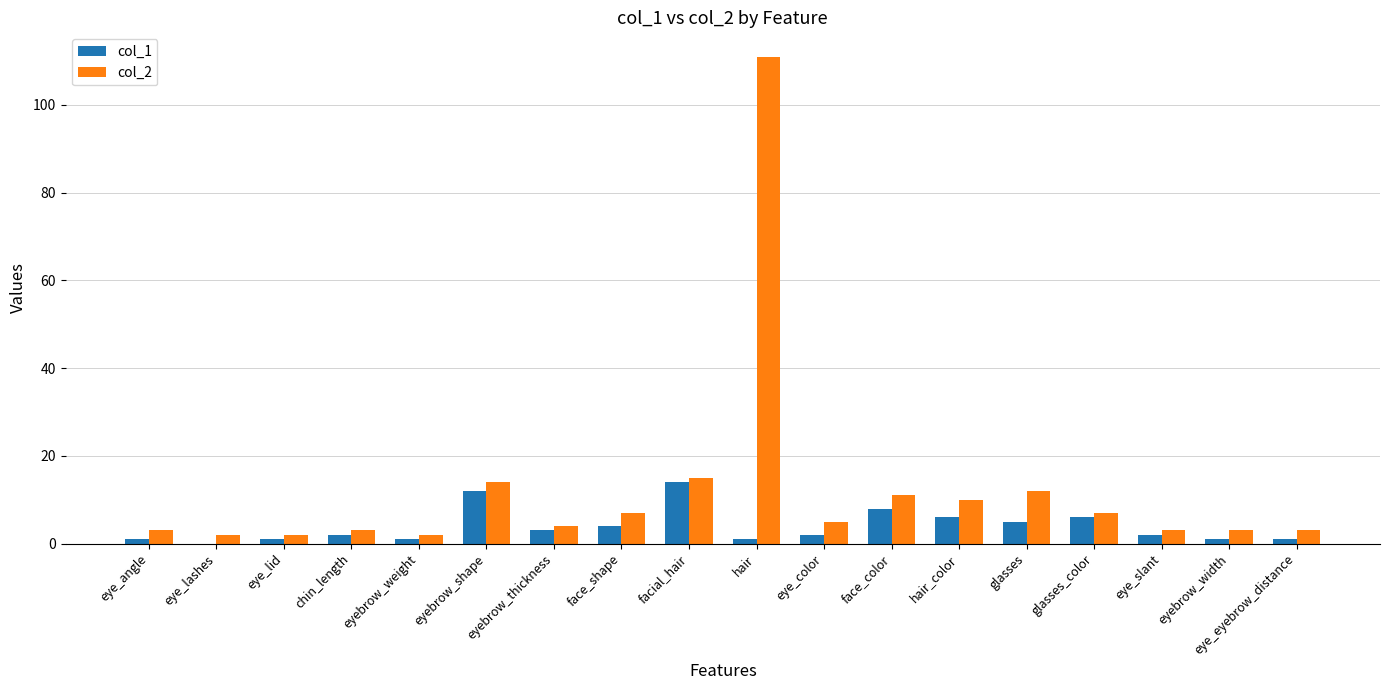

What is the total value across all series at eye_lashes?

2